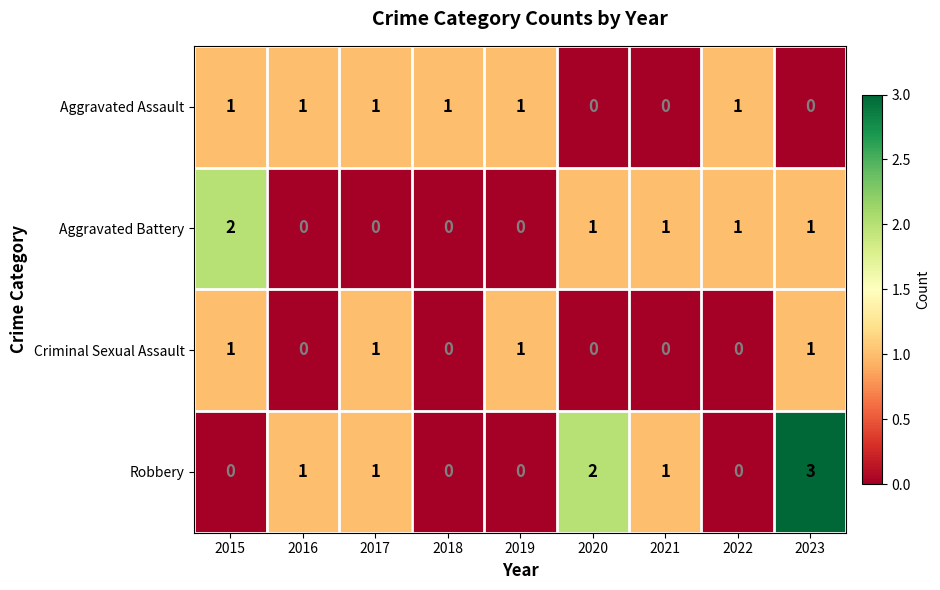

The value of Aggravated Assault at 2019 is 1. True or false?

True